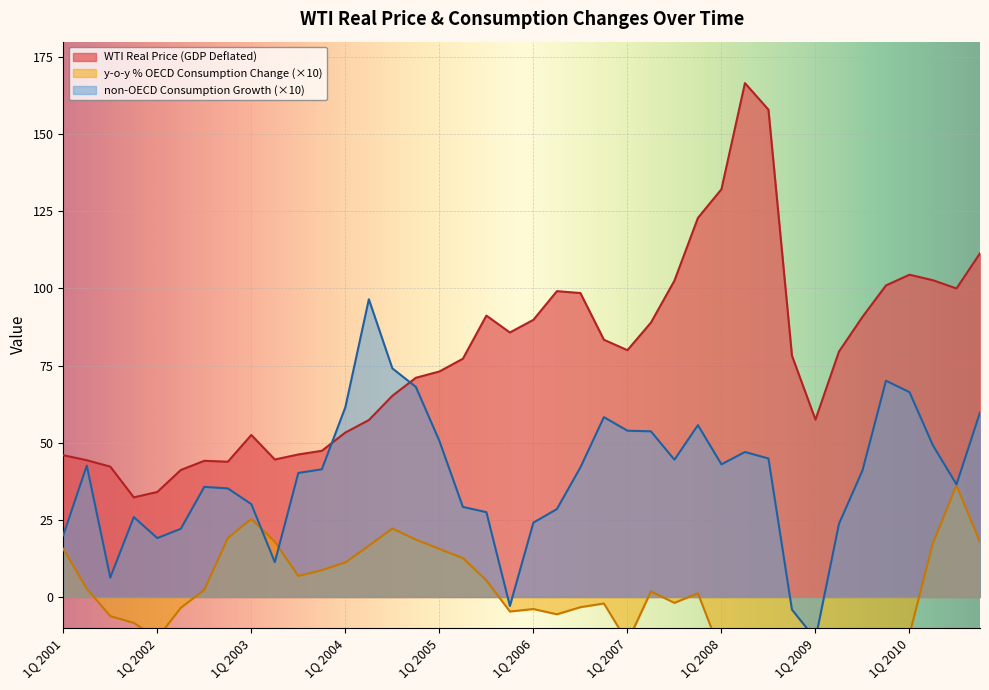

What is the label of the 40th point from the right?

1Q 2001